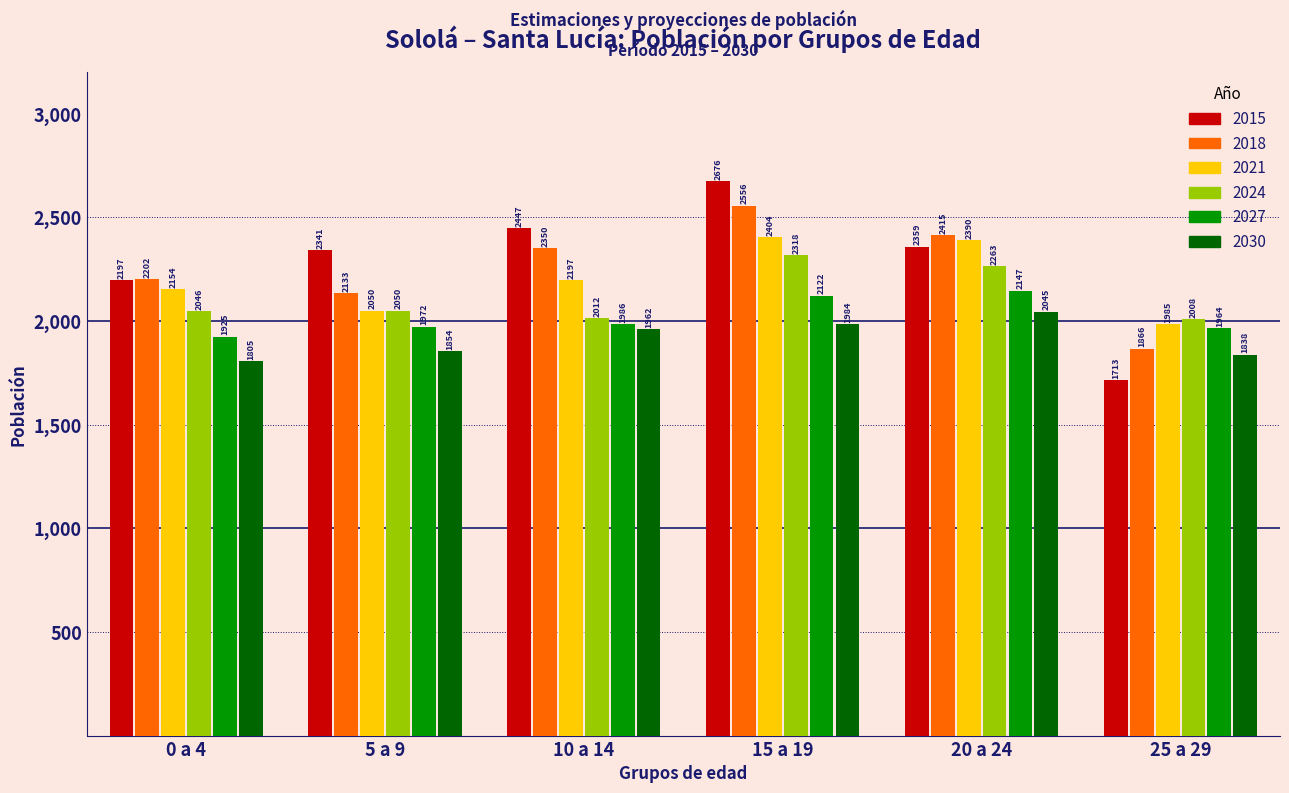

Reading left to right, what are all the values shown in this chart?

2015: 2197	2341	2447	2676	2359	1713
2018: 2202	2133	2350	2556	2415	1866
2021: 2154	2050	2197	2404	2390	1985
2024: 2046	2050	2012	2318	2263	2008
2027: 1925	1972	1986	2122	2147	1964
2030: 1805	1854	1962	1984	2045	1838